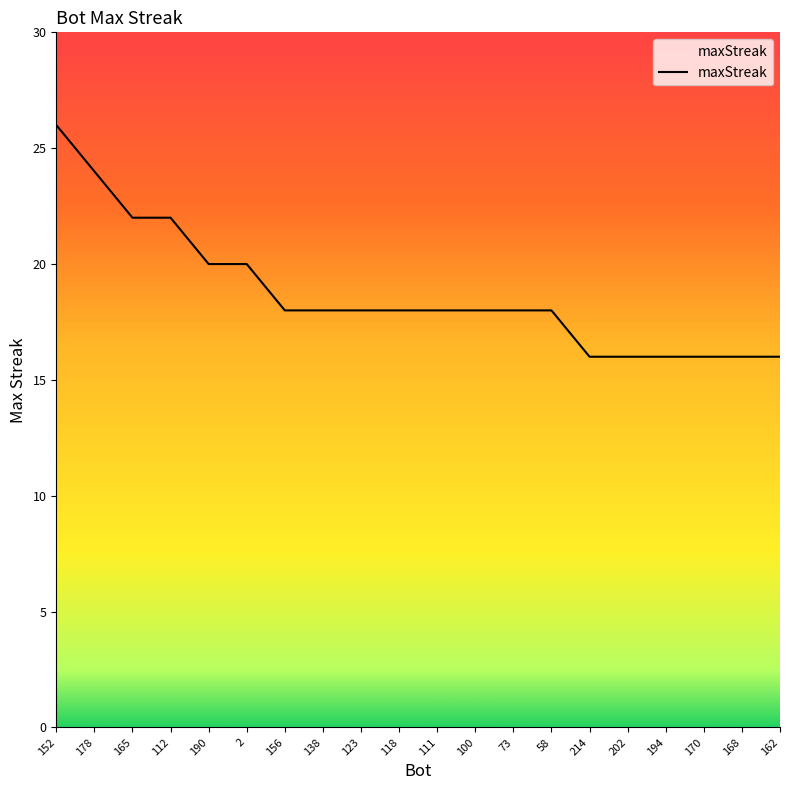

What is the difference between the second highest and minimum values?

8